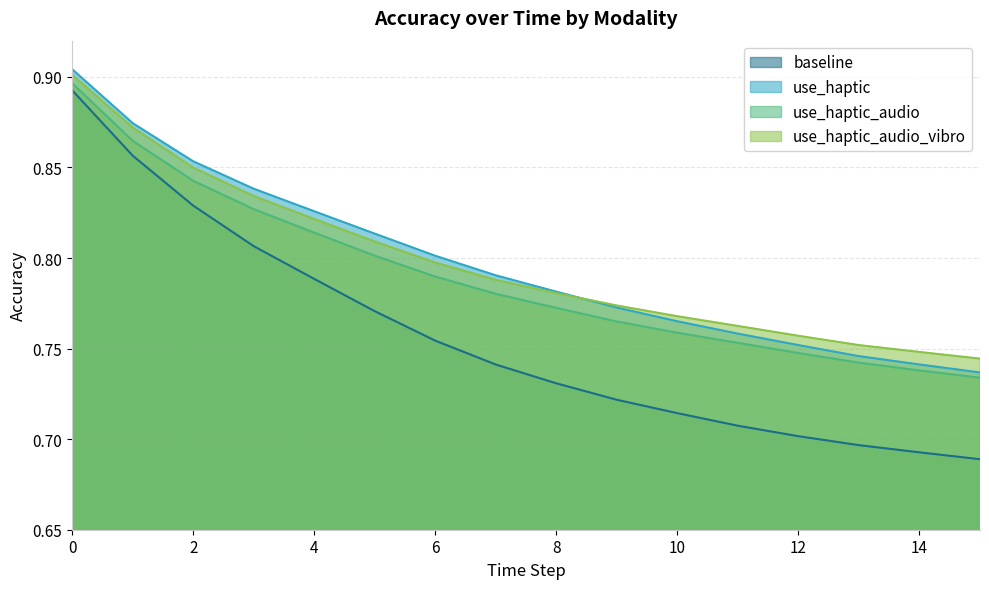

Reading left to right, what are all the values shown in this chart?

baseline: 0.9	0.9	0.8	0.8	0.8	0.8	0.8	0.7	0.7	0.7	0.7	0.7	0.7	0.7	0.7	0.7
use_haptic: 0.9	0.9	0.9	0.8	0.8	0.8	0.8	0.8	0.8	0.8	0.8	0.8	0.8	0.7	0.7	0.7
use_haptic_audio: 0.9	0.9	0.8	0.8	0.8	0.8	0.8	0.8	0.8	0.8	0.8	0.8	0.7	0.7	0.7	0.7
use_haptic_audio_vibro: 0.9	0.9	0.8	0.8	0.8	0.8	0.8	0.8	0.8	0.8	0.8	0.8	0.8	0.8	0.7	0.7